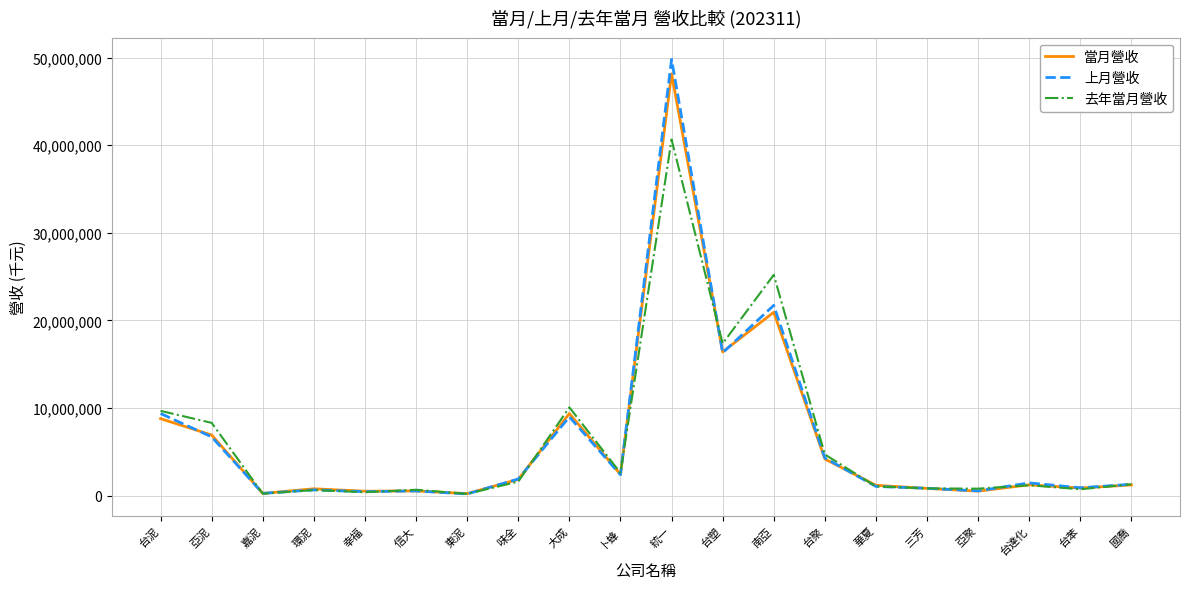

What is the sum of all 當月營收 values?

127162794